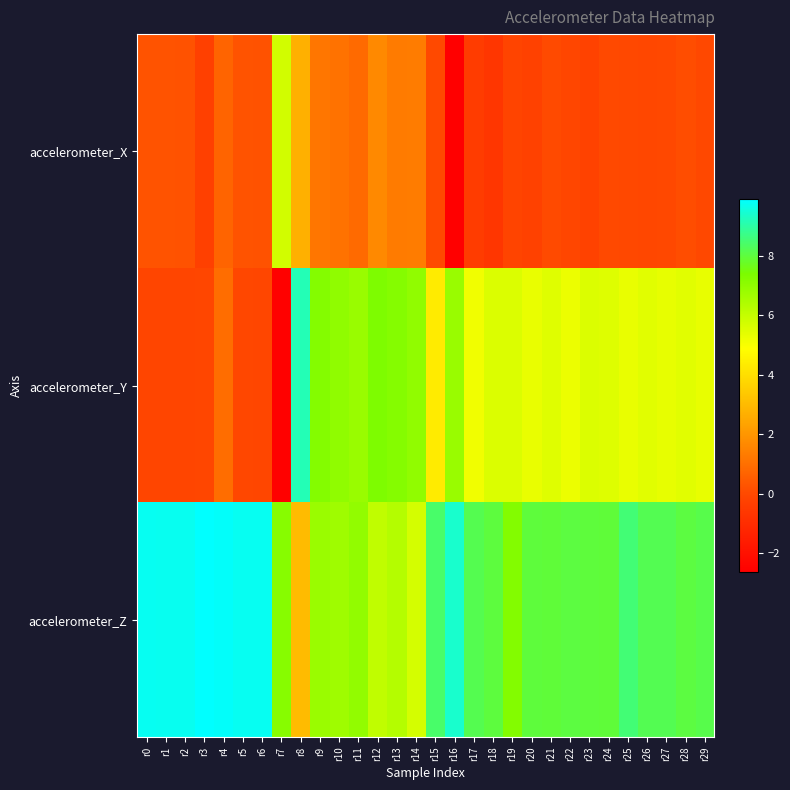

What is the difference between the highest and lowest values at r12?

5.7